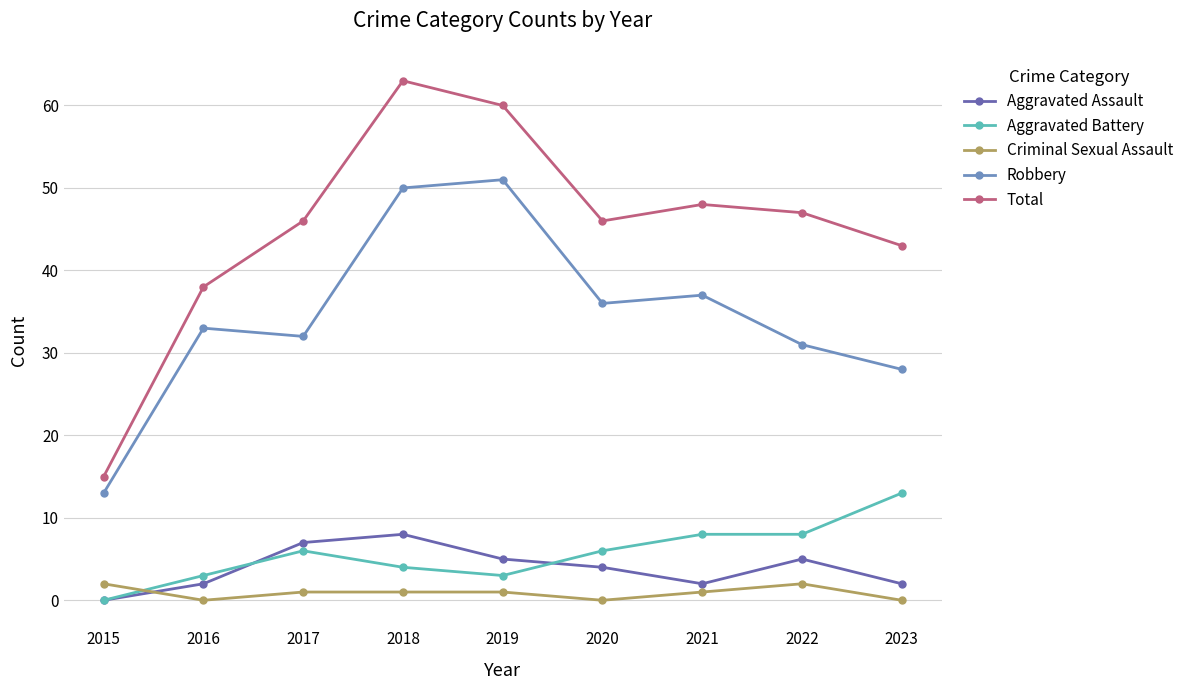

What is the difference between the maximum and second lowest values in the Total series?

25